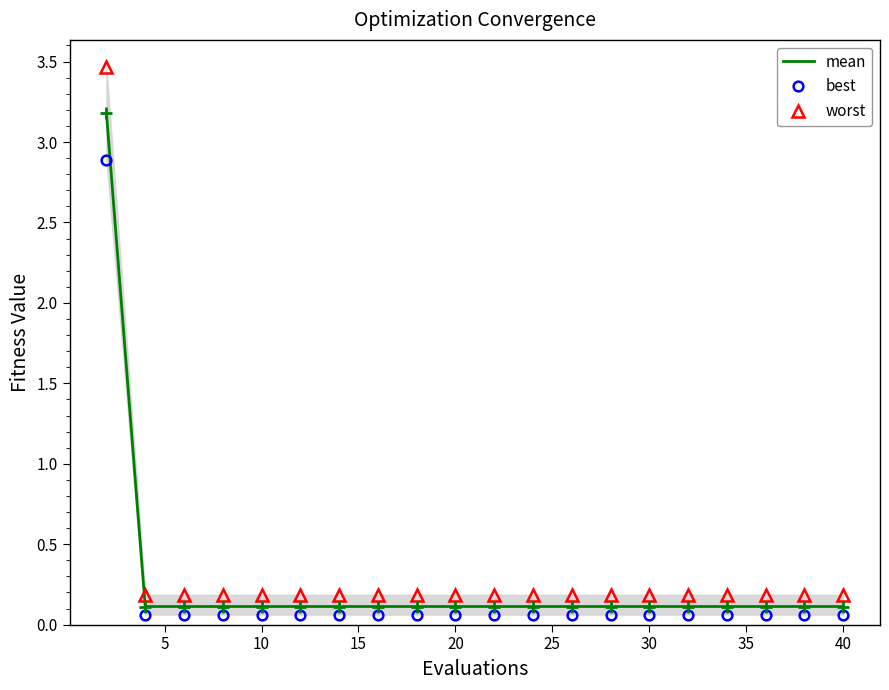

What is the maximum value for mean?

3.2